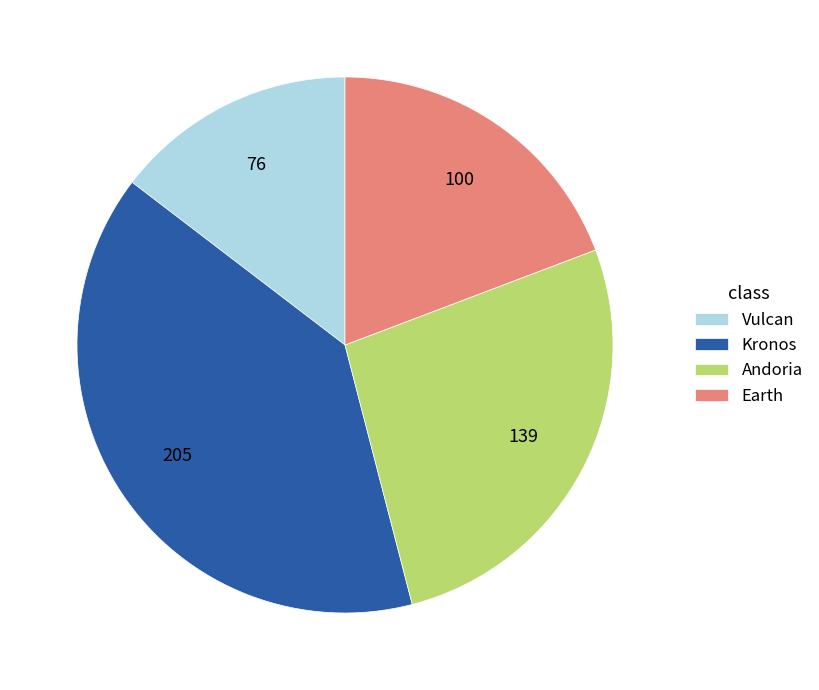

Which category has the smallest portion of the pie?

Vulcan